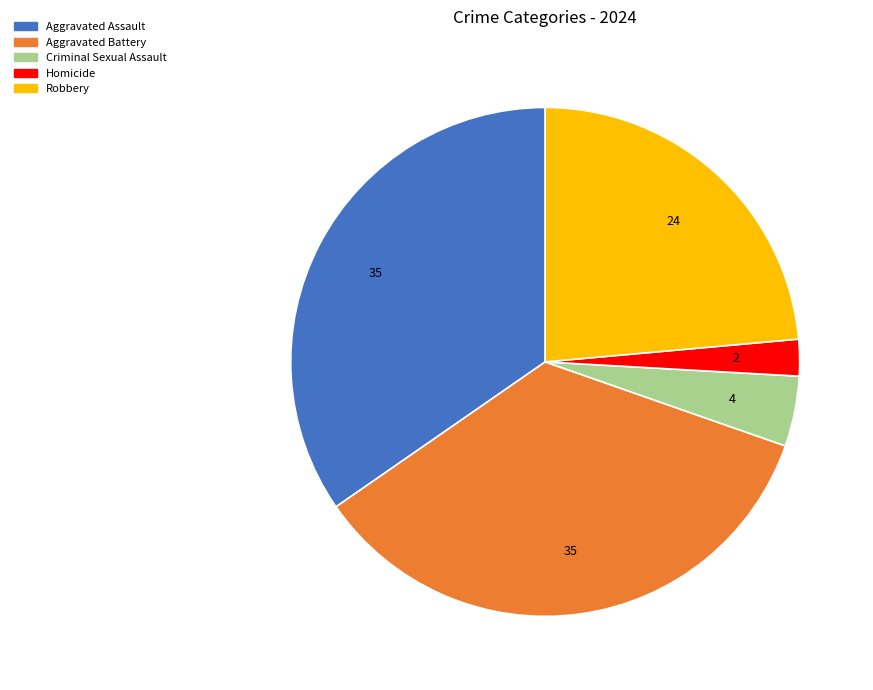

The Criminal Sexual Assault slice represents 4% of the pie. True or false?

True